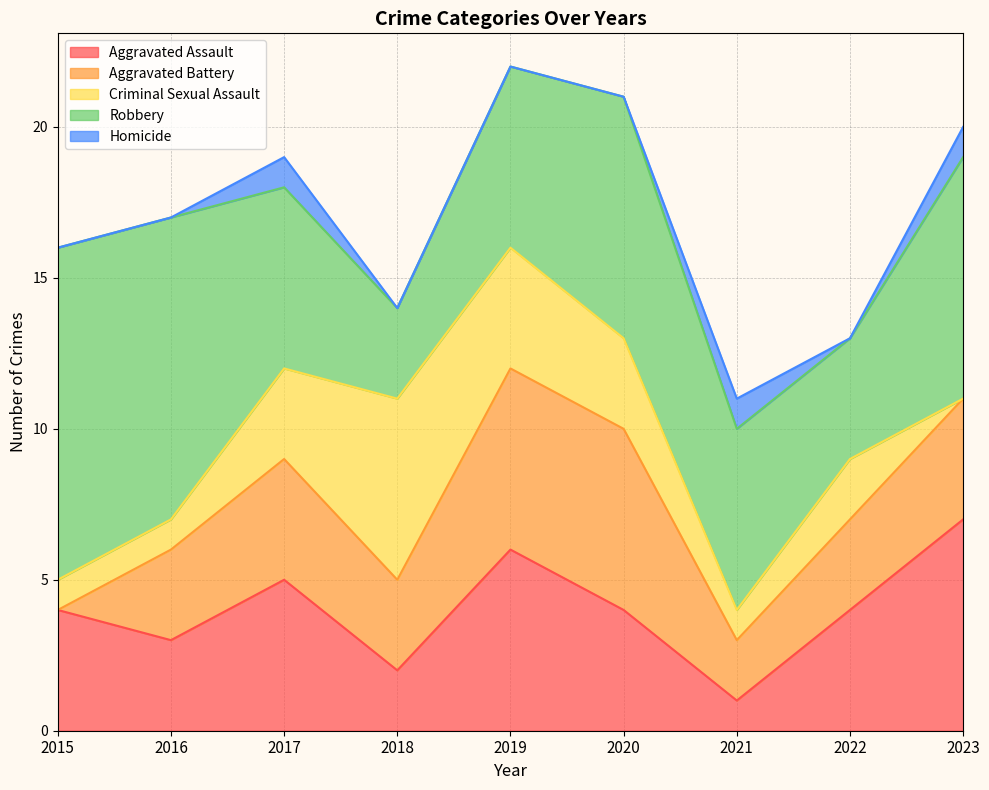

Rank the series at 2018 from highest to lowest value.

Criminal Sexual Assault, Aggravated Battery, Robbery, Aggravated Assault, Homicide